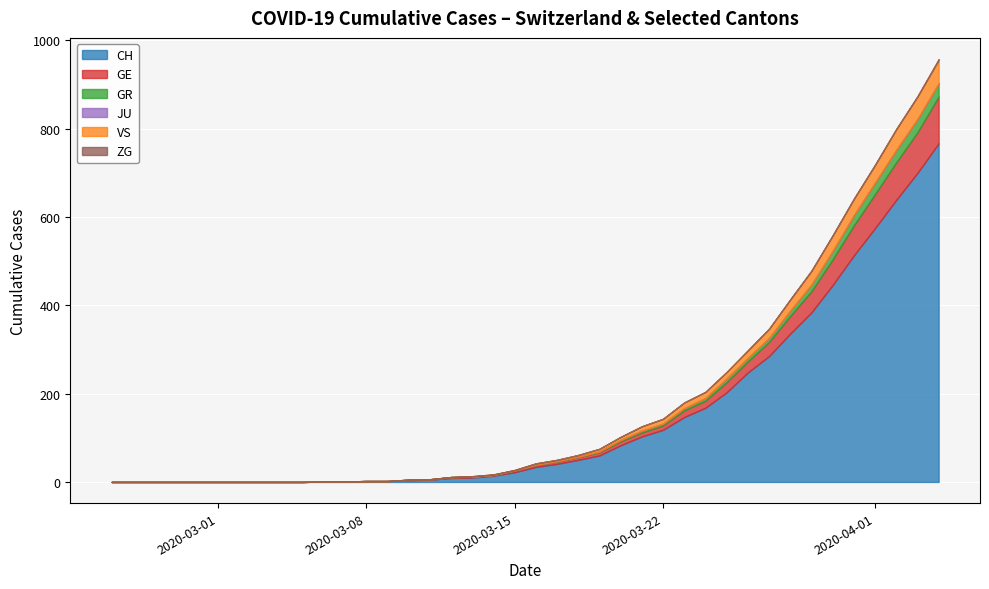

At which label is GE closest to 53?

2020-03-29